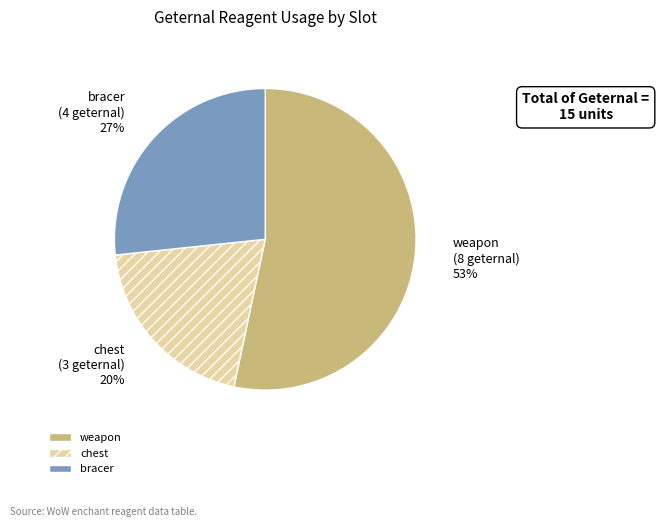

Count the number of slices in the pie.

3